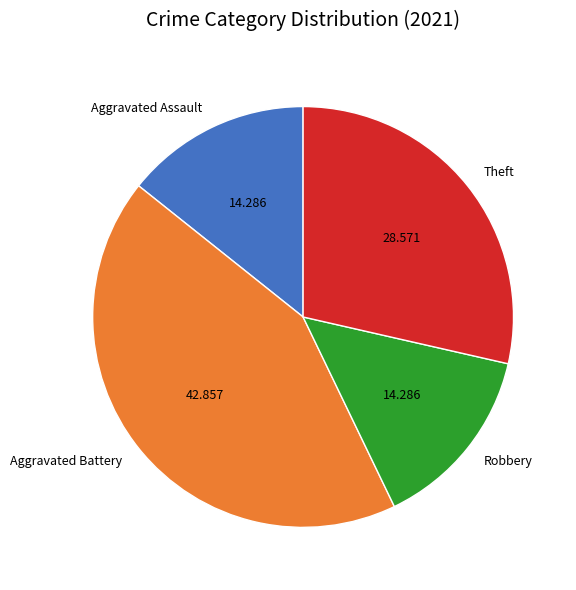

True or false: Theft accounts for 29% of the total.

True